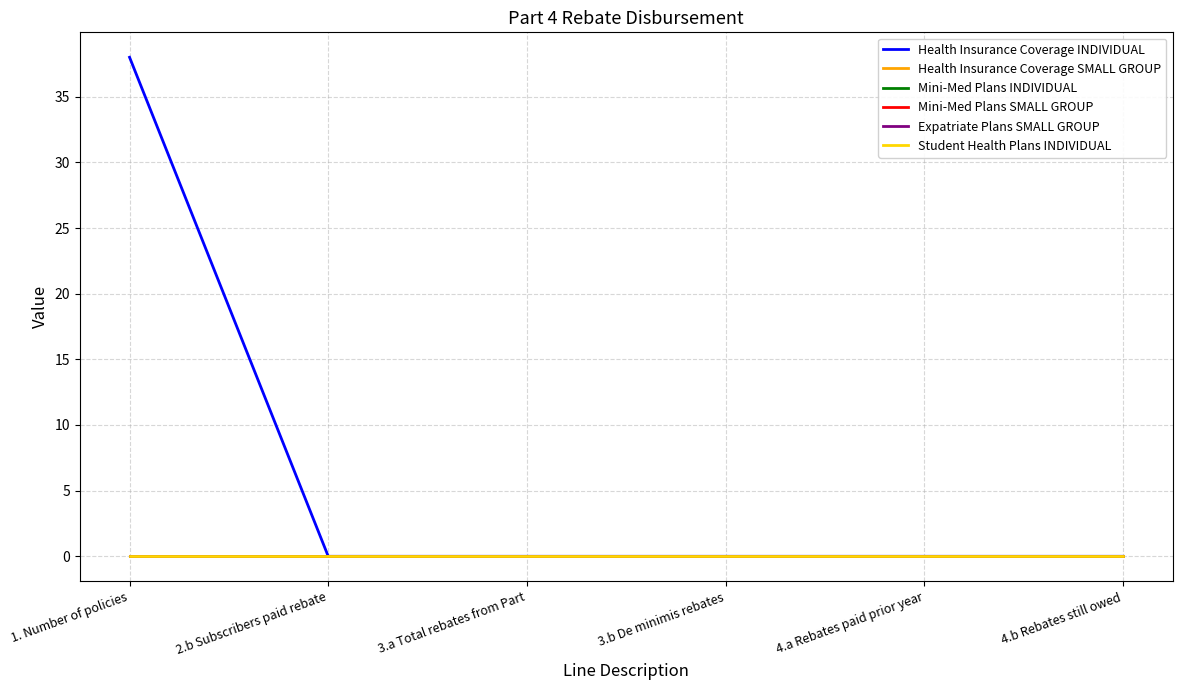

Between 2.b Subscribers paid rebate and 1. Number of policies, which is larger?

1. Number of policies